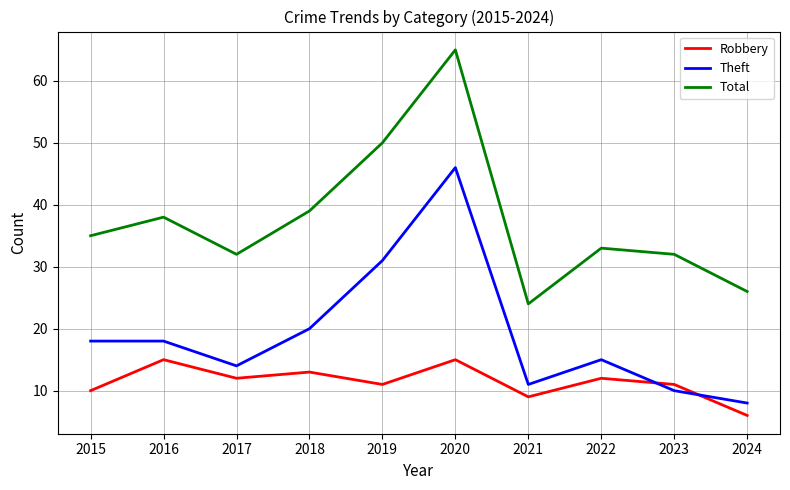

True or false: Theft has more than 1 interior local peaks.

True